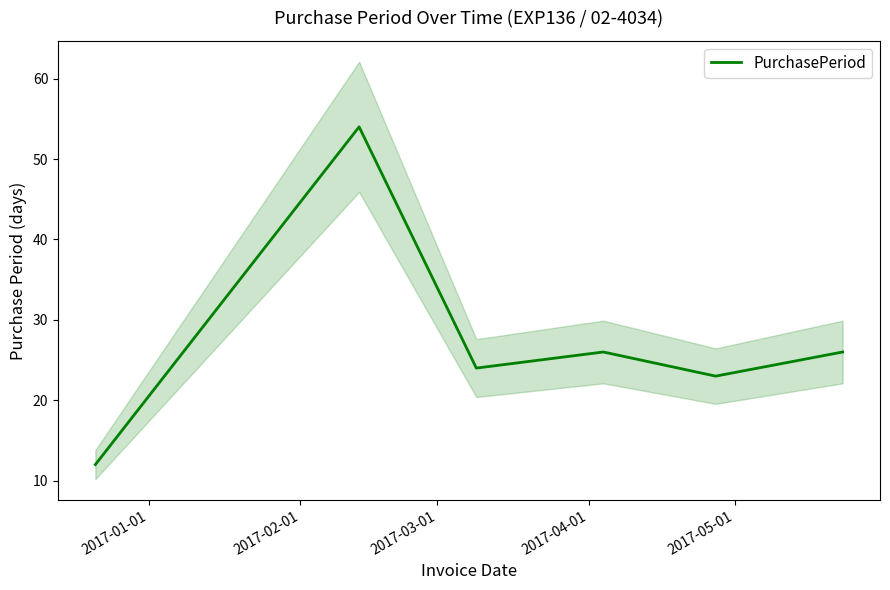

What is the lowest value of the PurchasePeriod series?

12